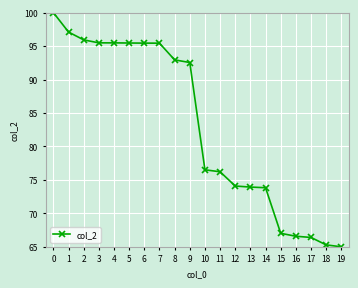

What is the greatest value displayed?

100.0